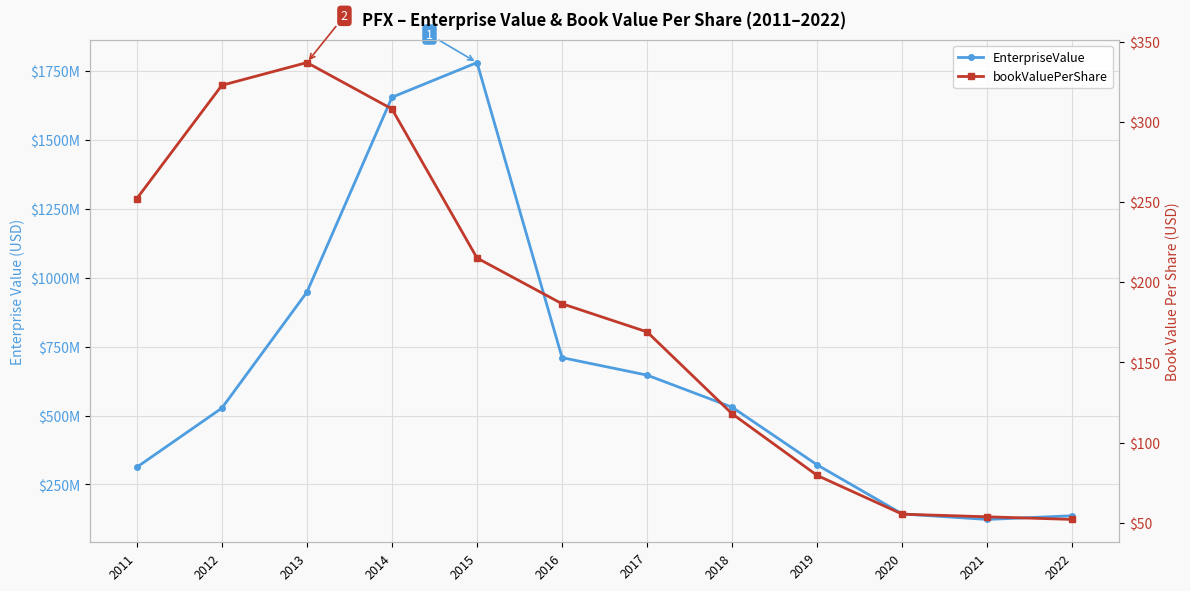

How many series are shown in this chart?

2